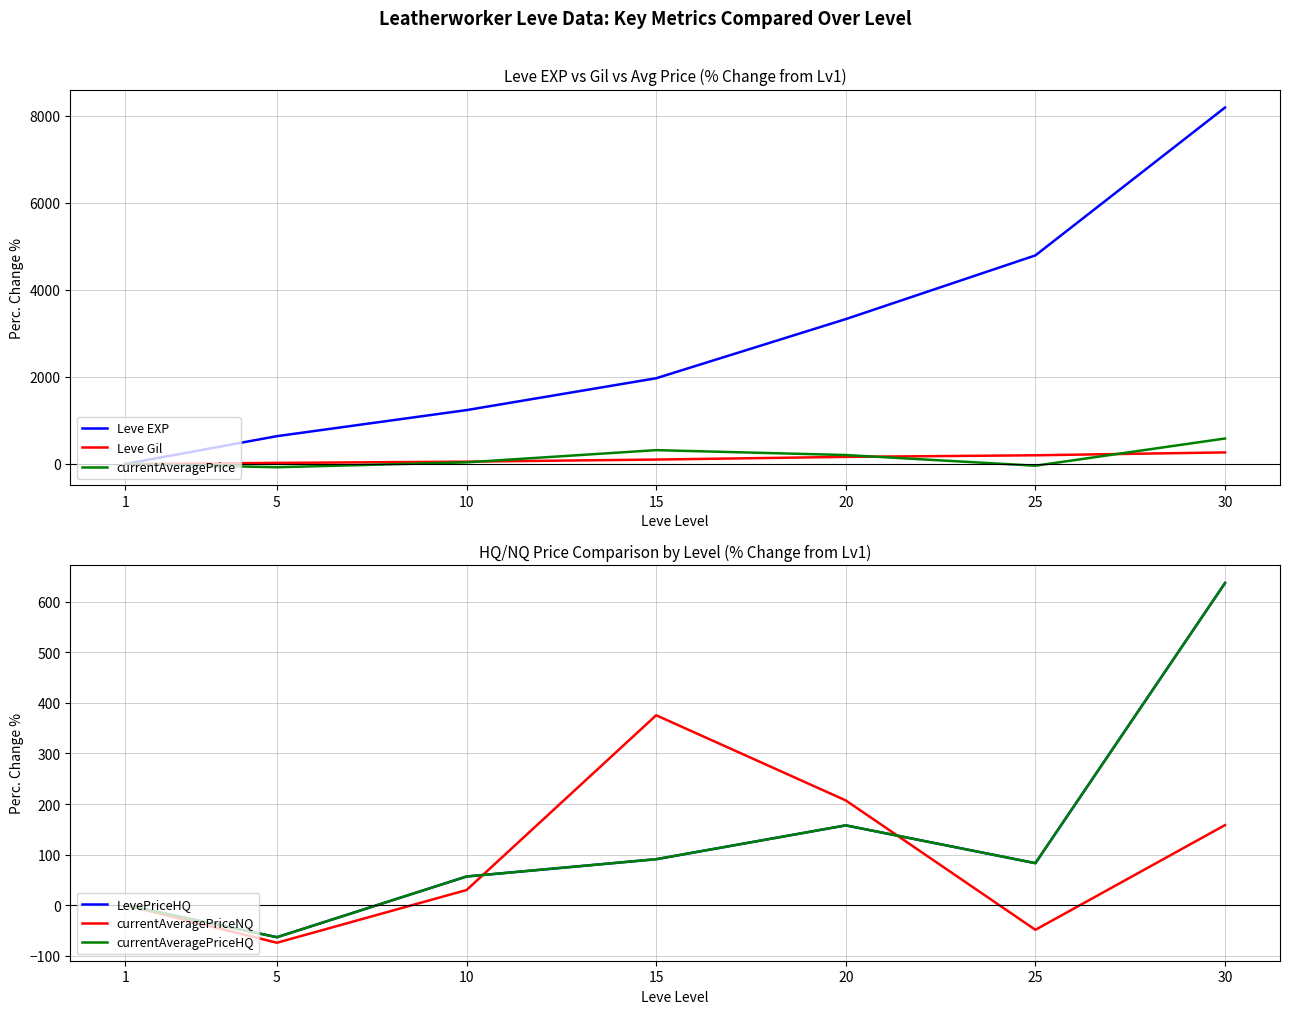

How many lines are shown in the chart?

6